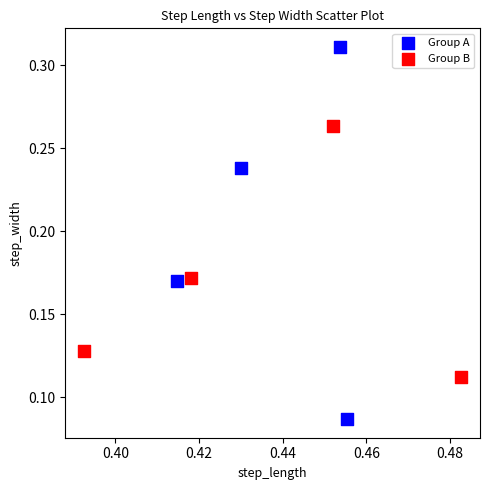

Which series contains the lowest Y value?

Group A